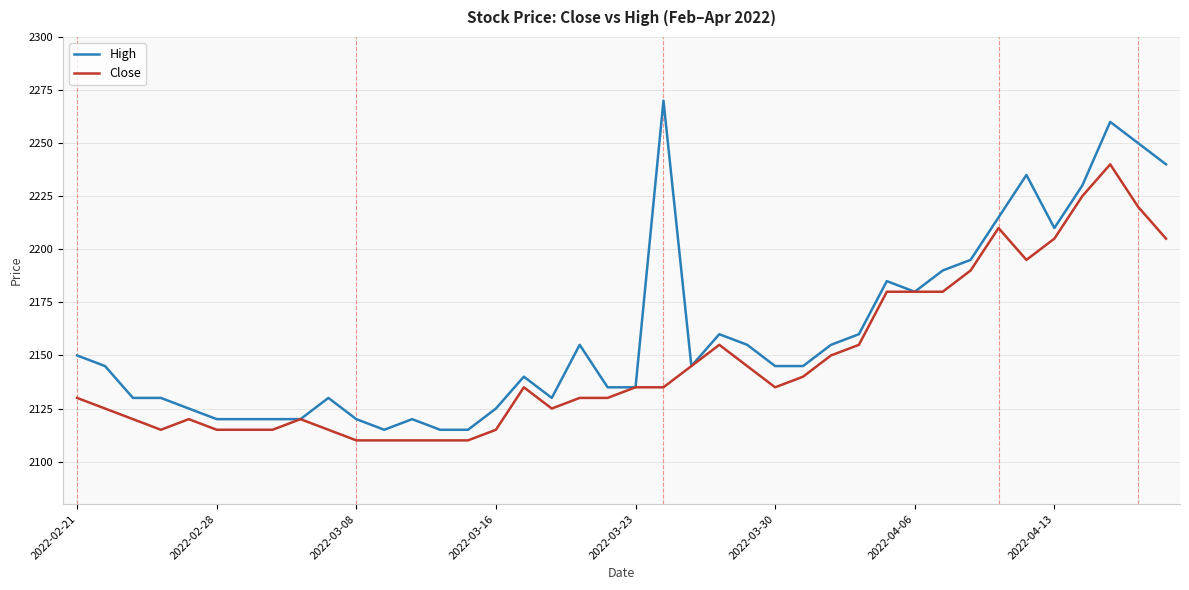

What is the maximum value shown in the chart?

2270